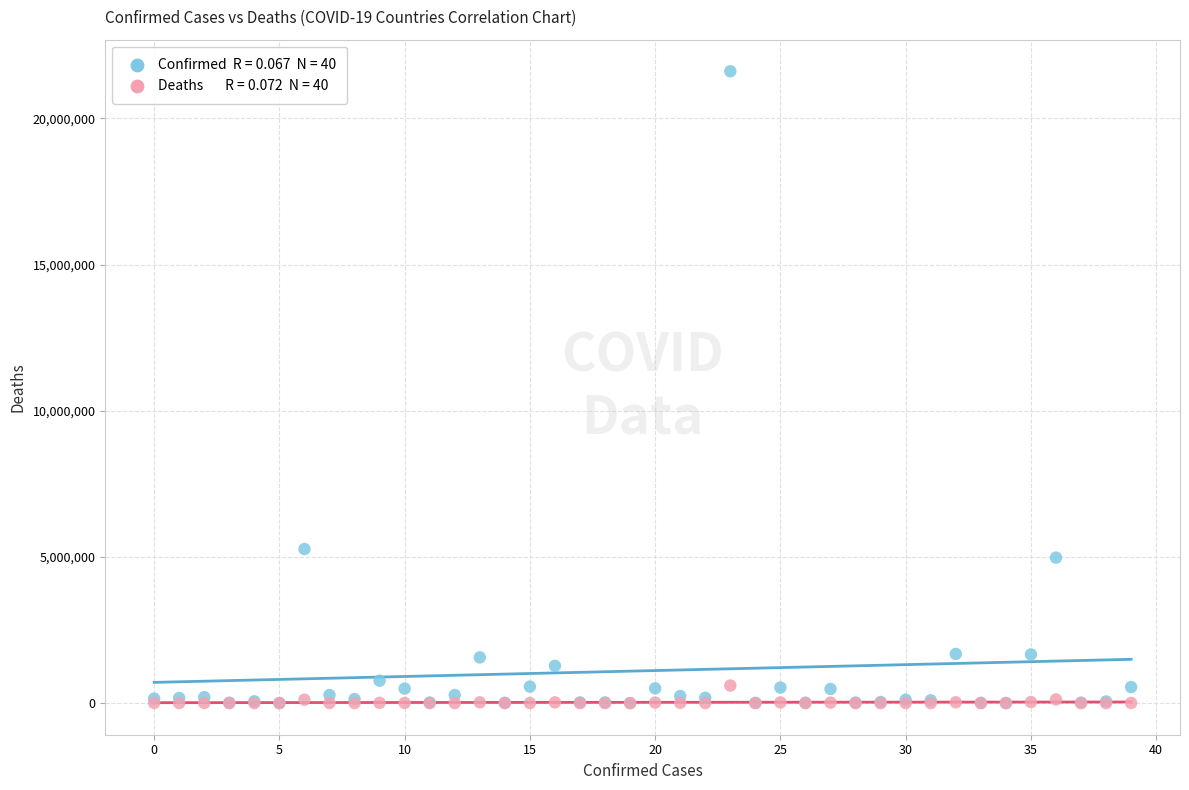

Across all series, what Y value is closest to 10806120?

5270003